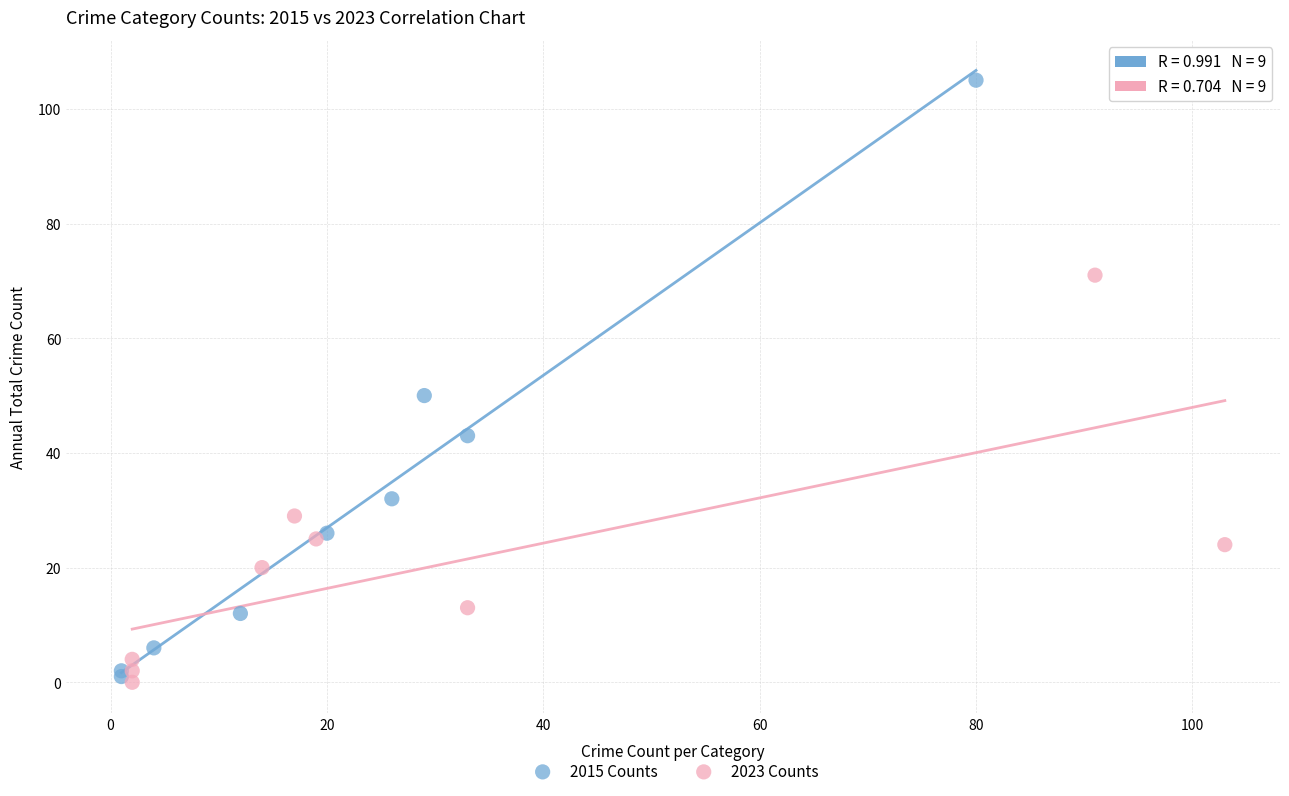

Which series contains the highest Y value?

2015 Counts